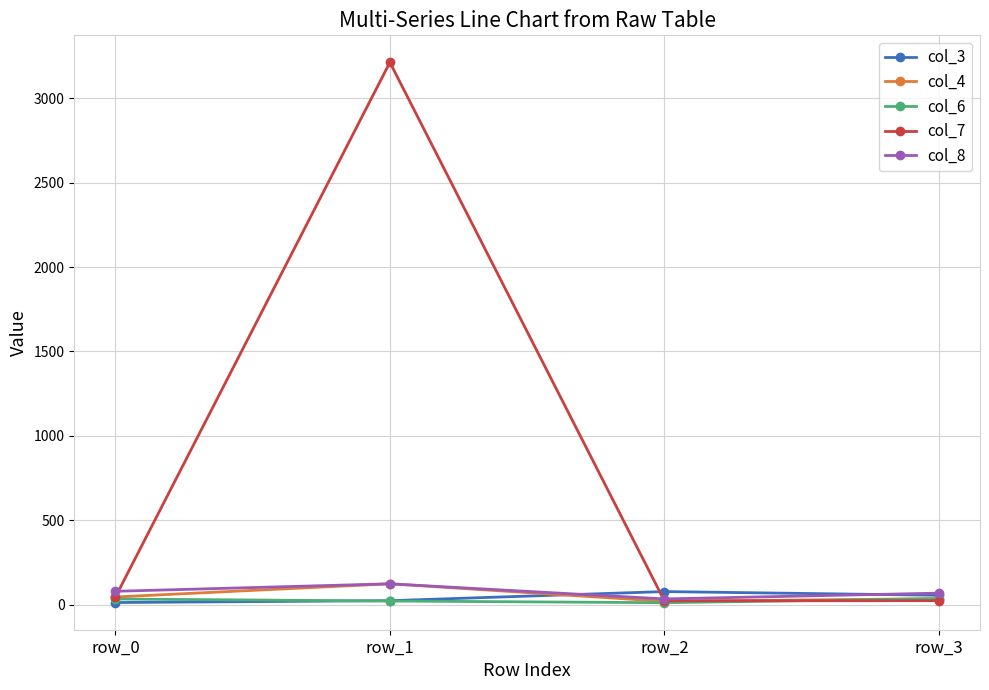

What is the value of the col_3 point at the 2nd from the left?

23.0